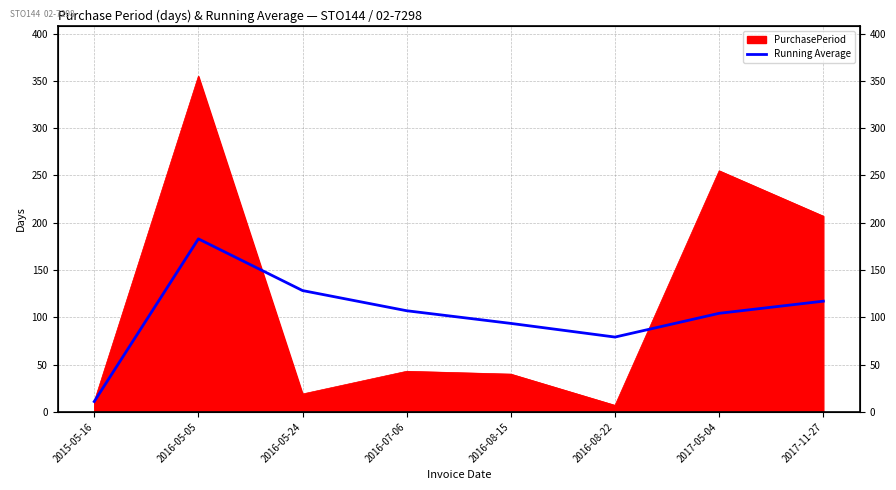

Reading right to left, what are all the values shown in this chart?

2017-11-27=117.1	2017-05-04=104.3	2016-08-22=79.2	2016-08-15=93.6	2016-07-06=107.0	2016-05-24=128.3	2016-05-05=183.0	2015-05-16=11.0